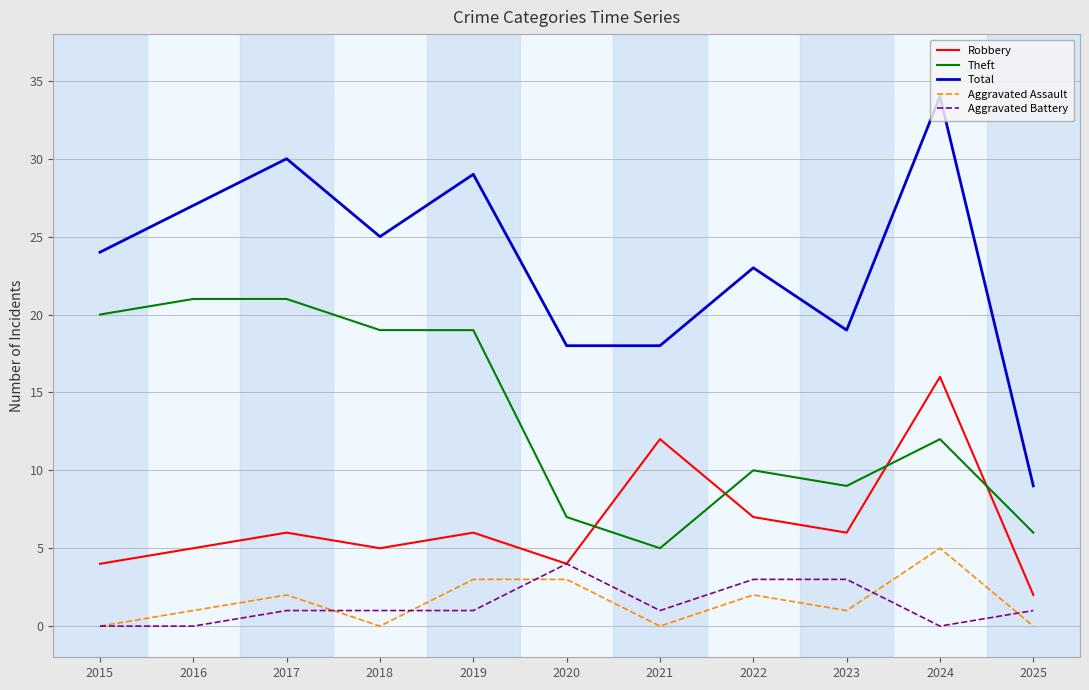

Where do Theft and Robbery first cross each other?

2020 and 2021